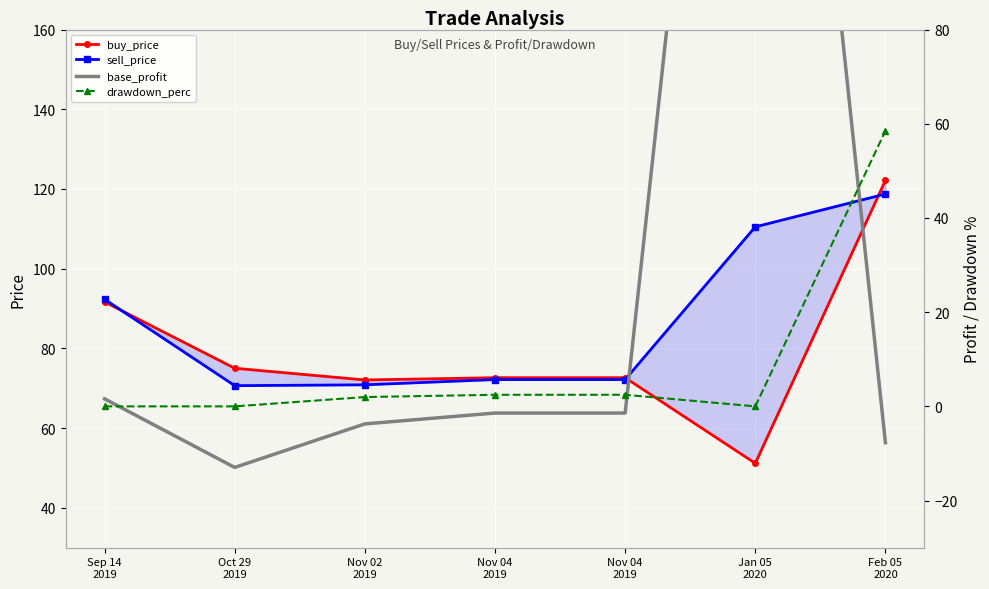

True or false: sell_price has more than 1 points higher than both neighbors.

False